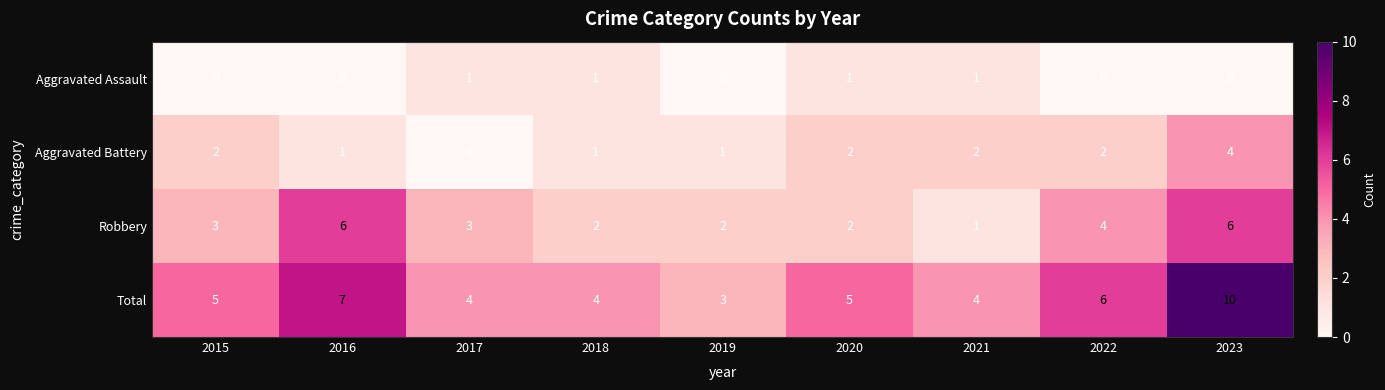

What is the difference between the second highest and second lowest values in the Total series?

3